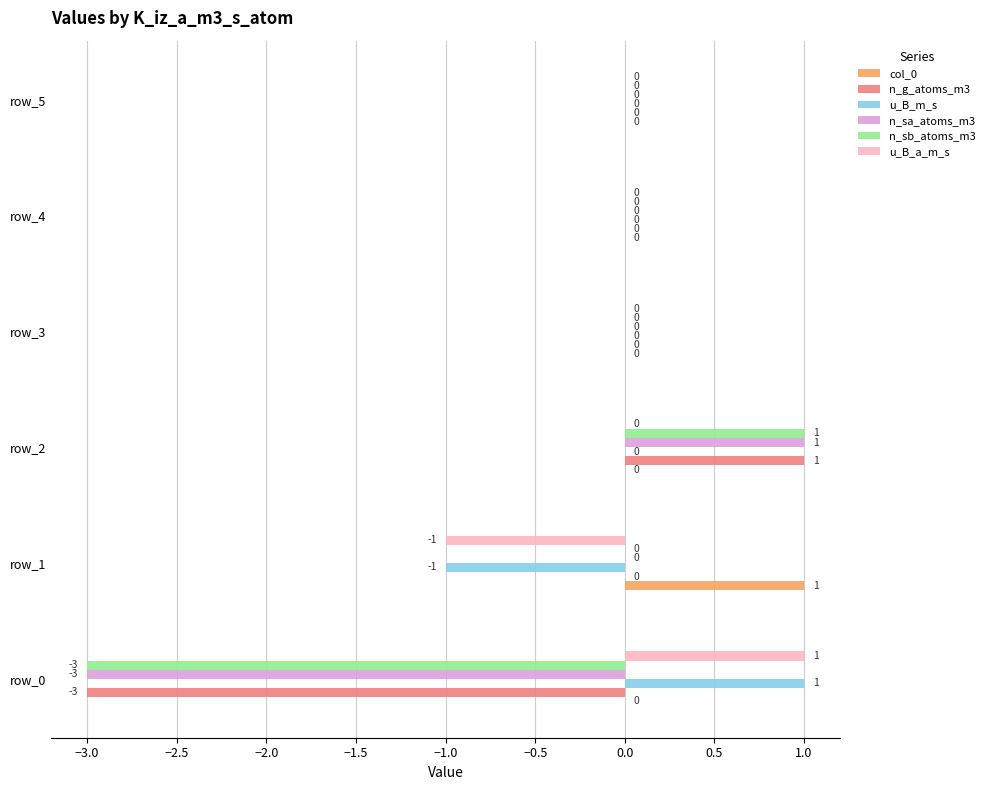

Where is n_sa_atoms_m3 nearest to the value -1?

row_1